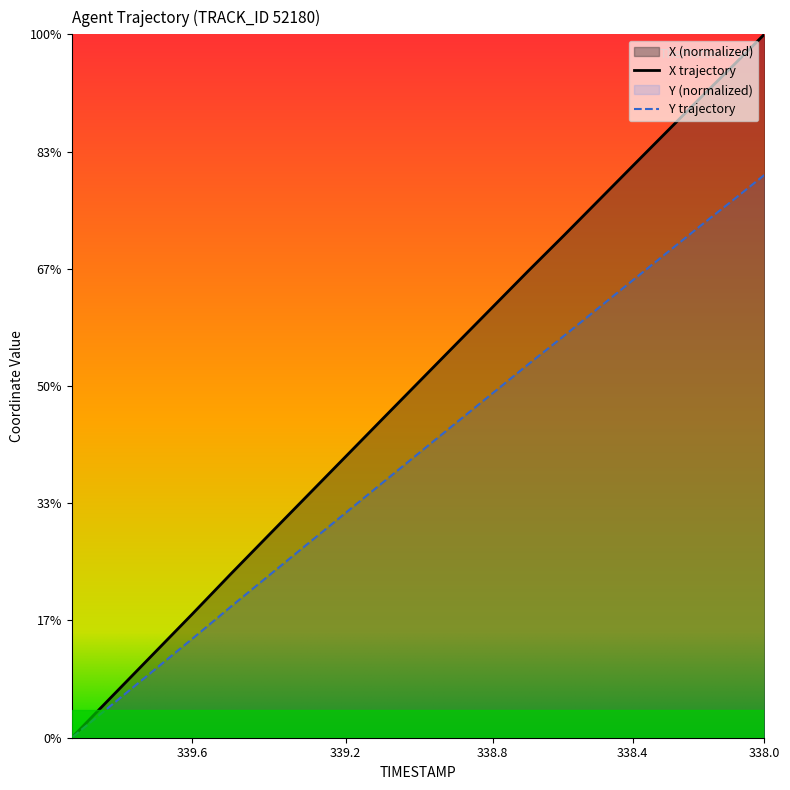

True or false: Y and X intersect in this chart.

False